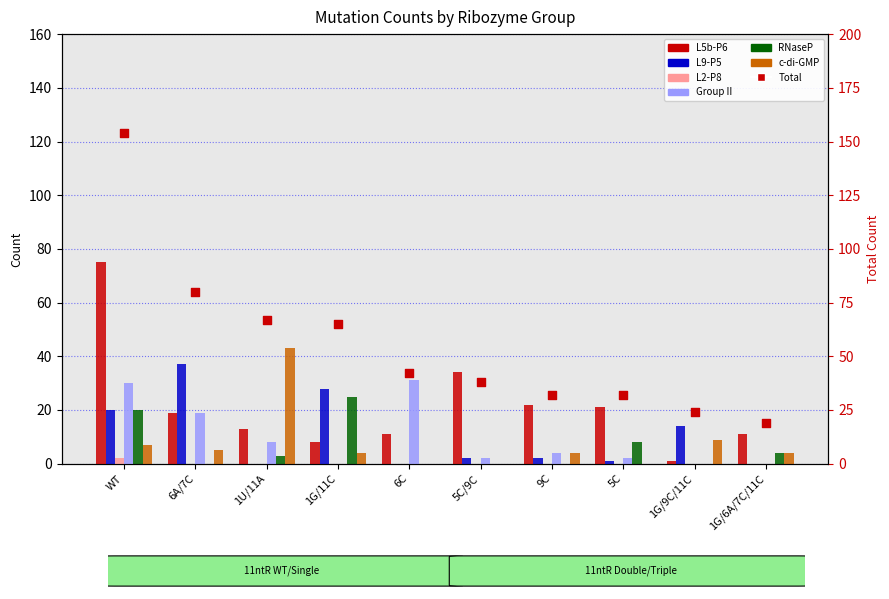

Which series contains the highest Y value?

L5b-P6